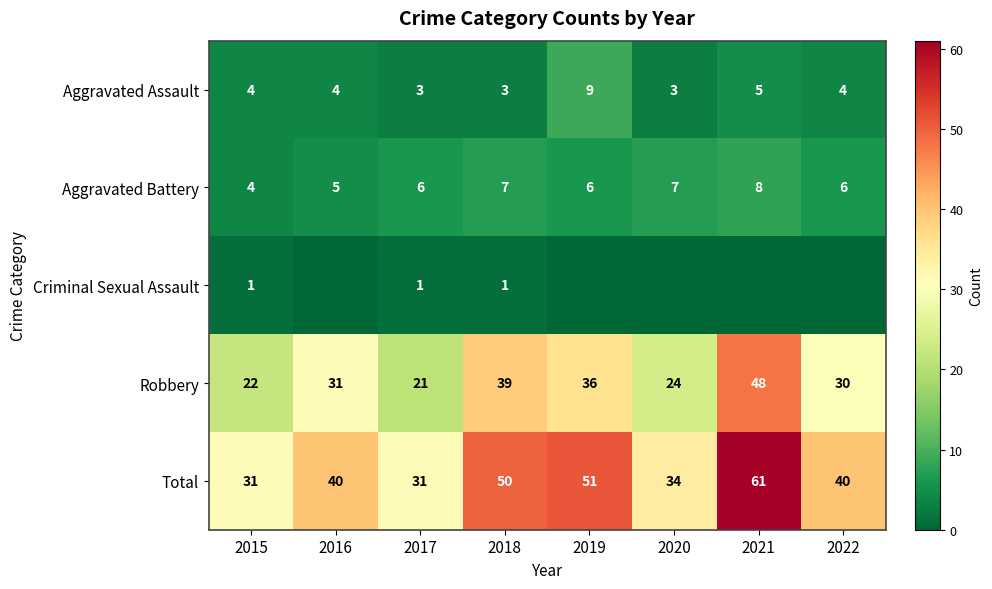

What is the approximate value of Aggravated Battery at 2018?

7